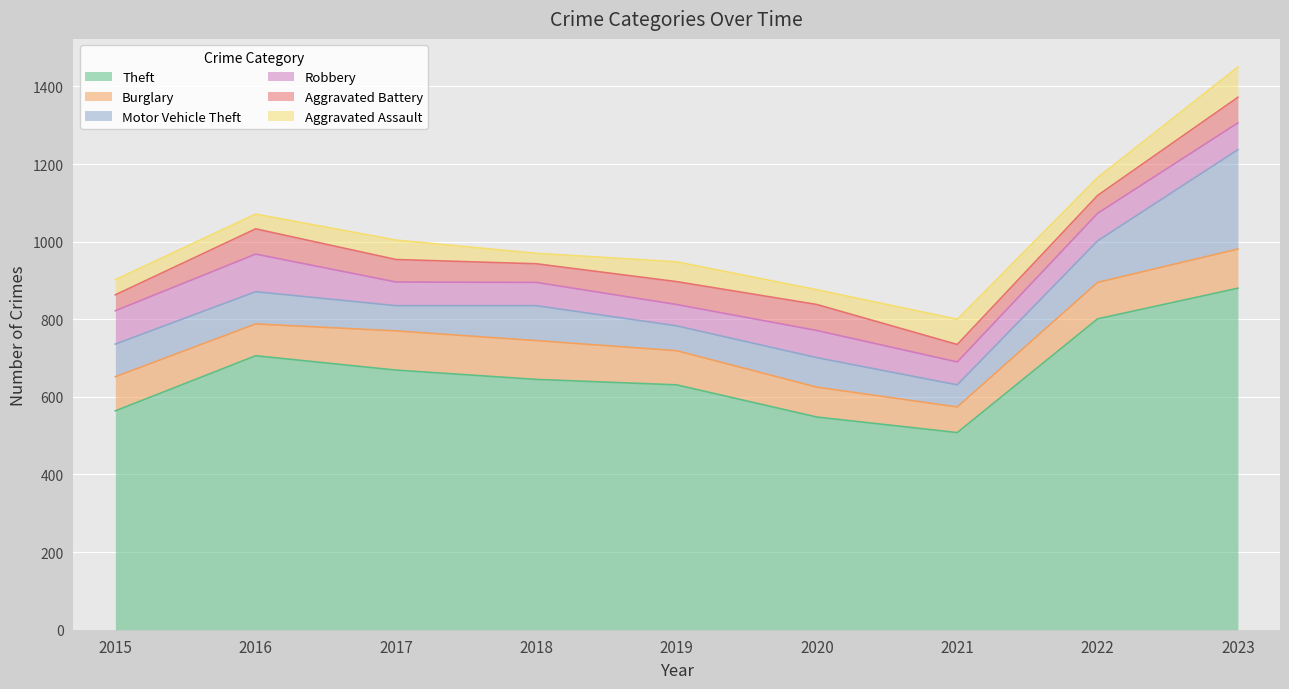

The Burglary series shows 155 at 2015. True or false?

False